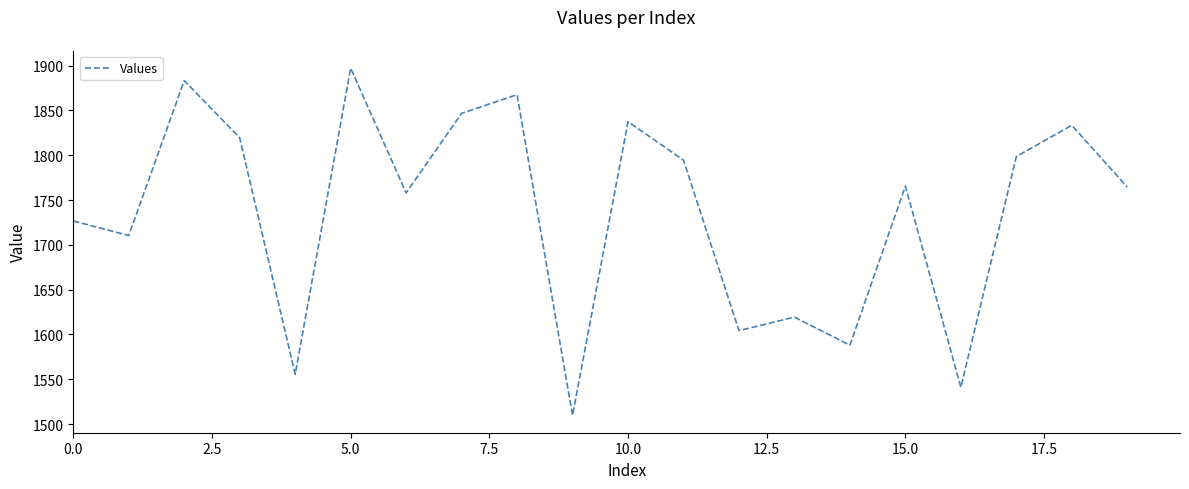

What is the greatest value displayed?

1897.2